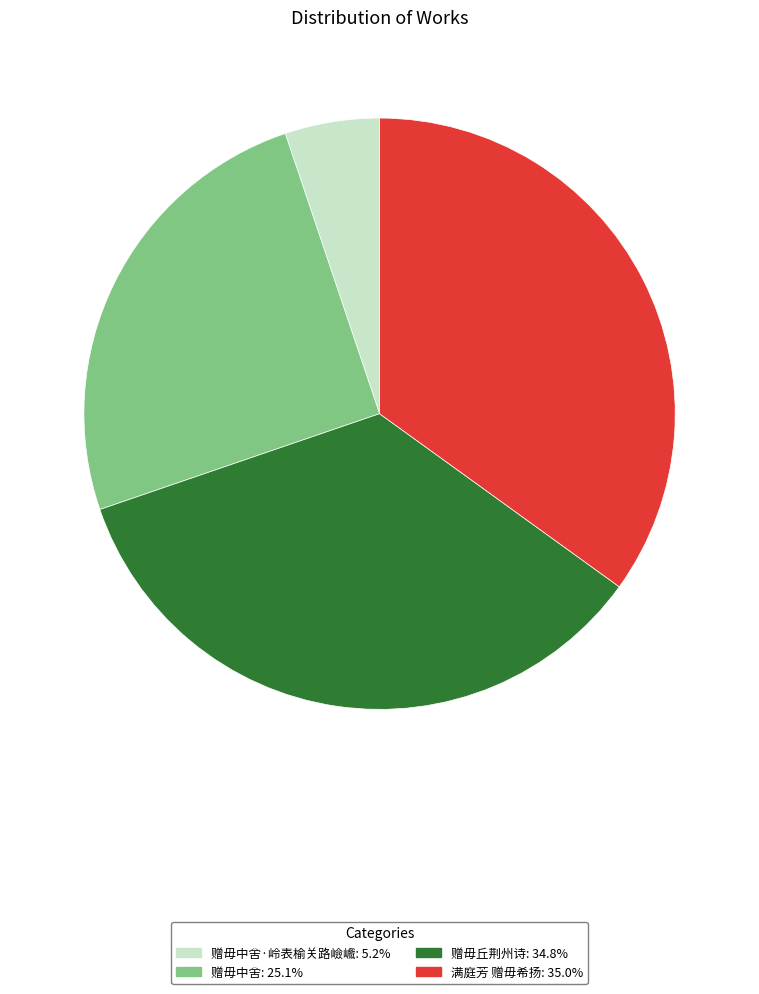

Count the number of slices in the pie.

4